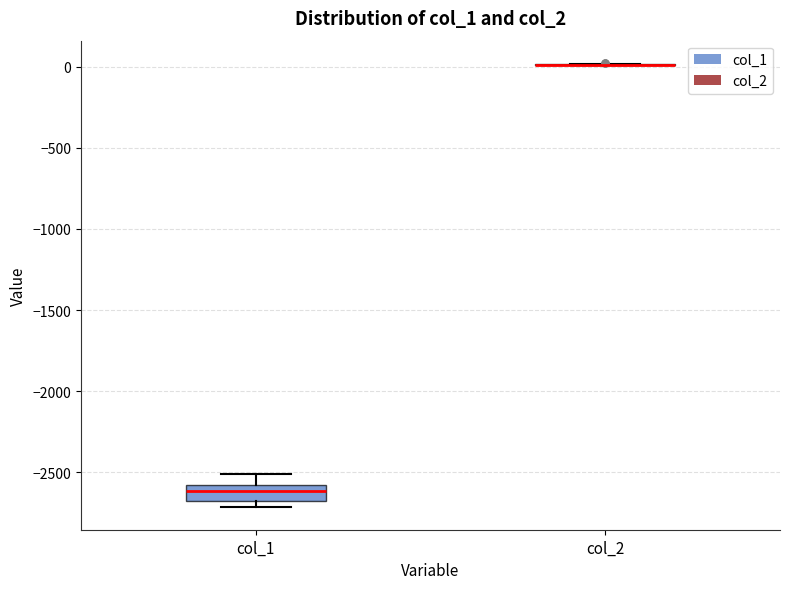

Which box is the tallest, from its lower edge to its upper edge?

col_1